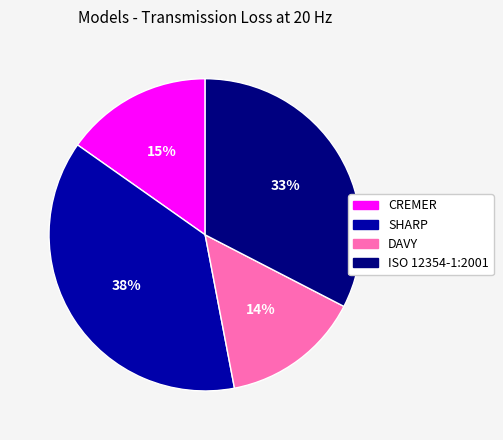

Is the sum of DAVY and SHARP greater than half?

Yes